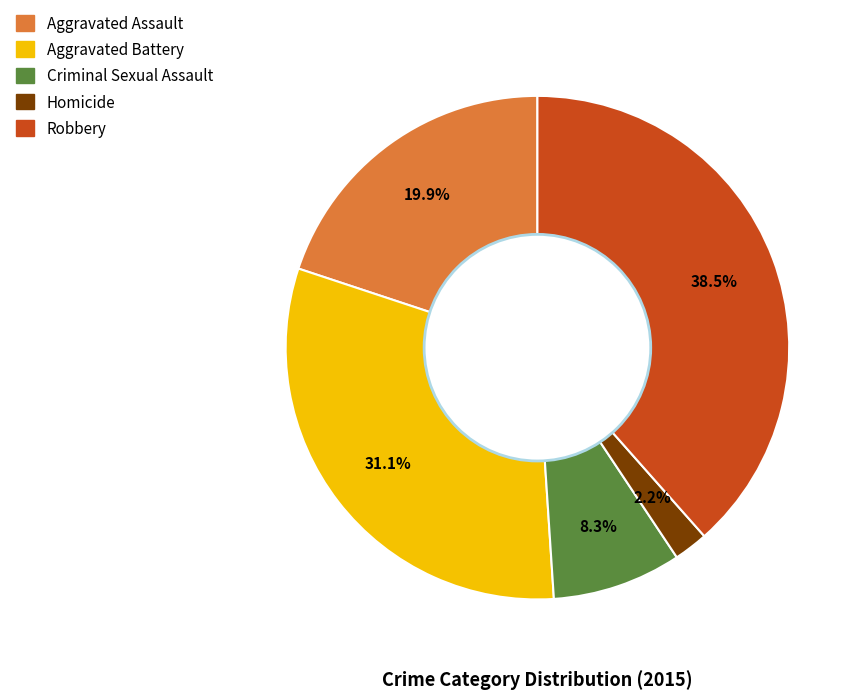

Which slice is the smallest?

Homicide